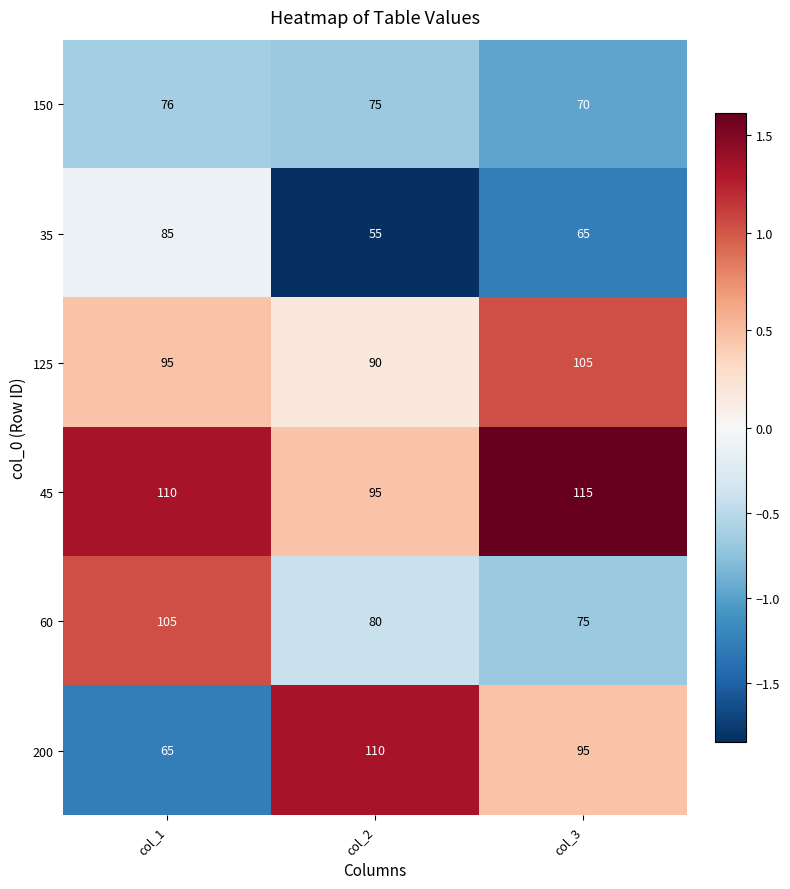

How many categories are shown in the chart?

3